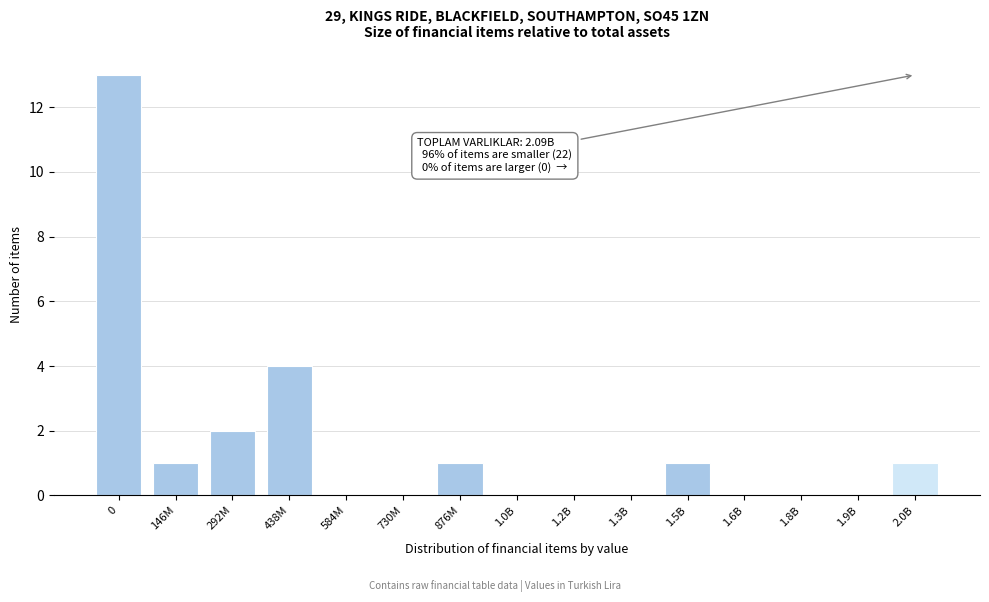

Reading left to right, transcribe all the data shown in this chart.

0=13	146M=1	292M=2	438M=4	584M=0	730M=0	876M=1	1.0B=0	1.2B=0	1.3B=0	1.5B=1	1.6B=0	1.8B=0	1.9B=0	2.0B=1